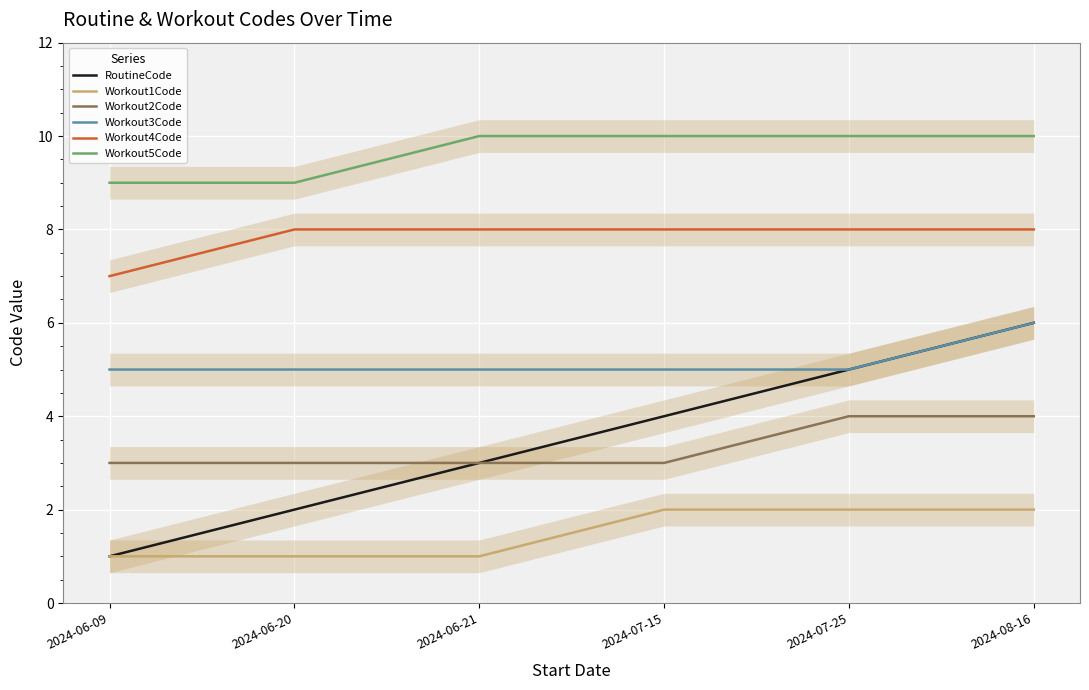

At which label does Workout1Code reach its minimum?

2024-06-09